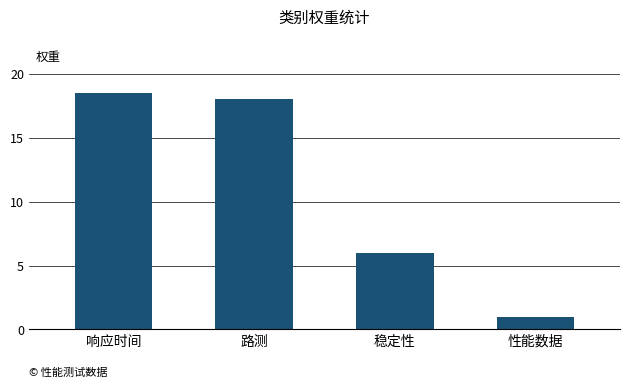

The value at 稳定性 is 6.0. True or false?

True